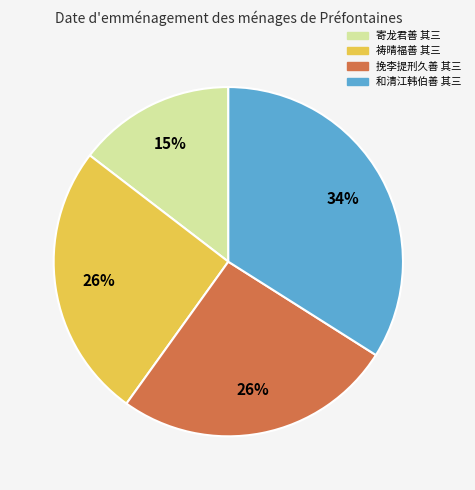

Does 挽李提刑久善 其三 account for over 50% of the chart?

No